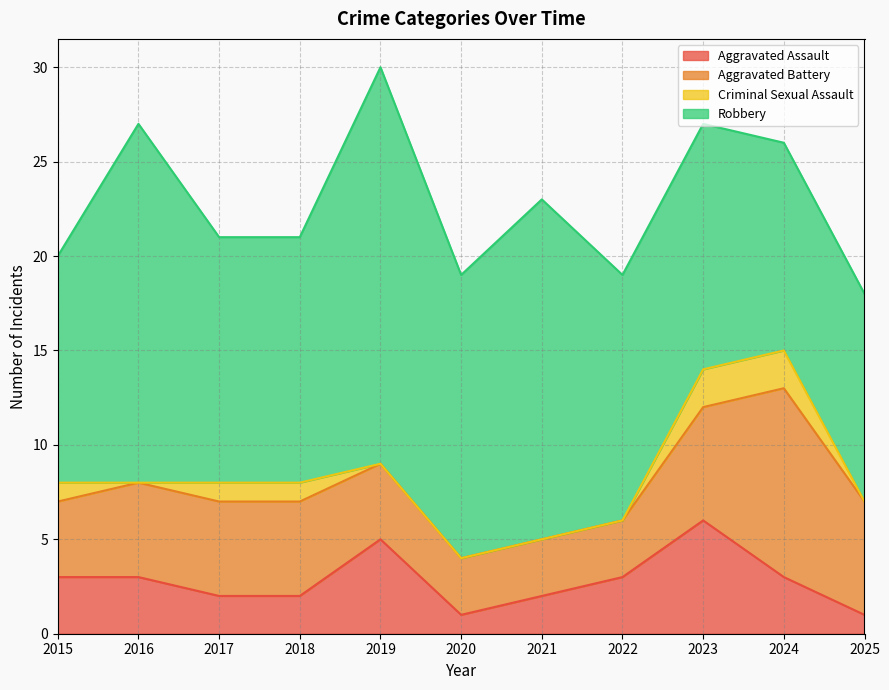

How many interior local valleys does the Criminal Sexual Assault series have?

1